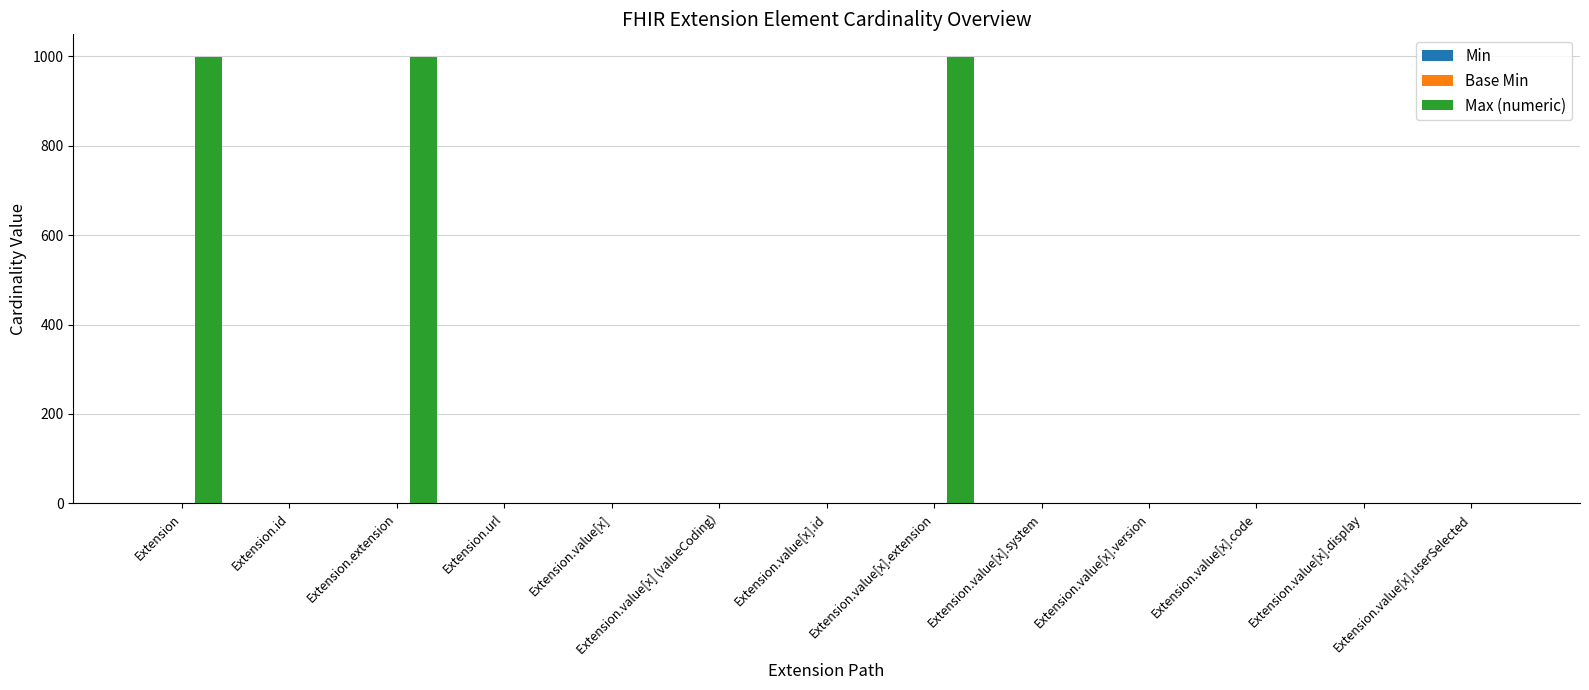

Which series has the largest total across all categories?

Max (numeric)